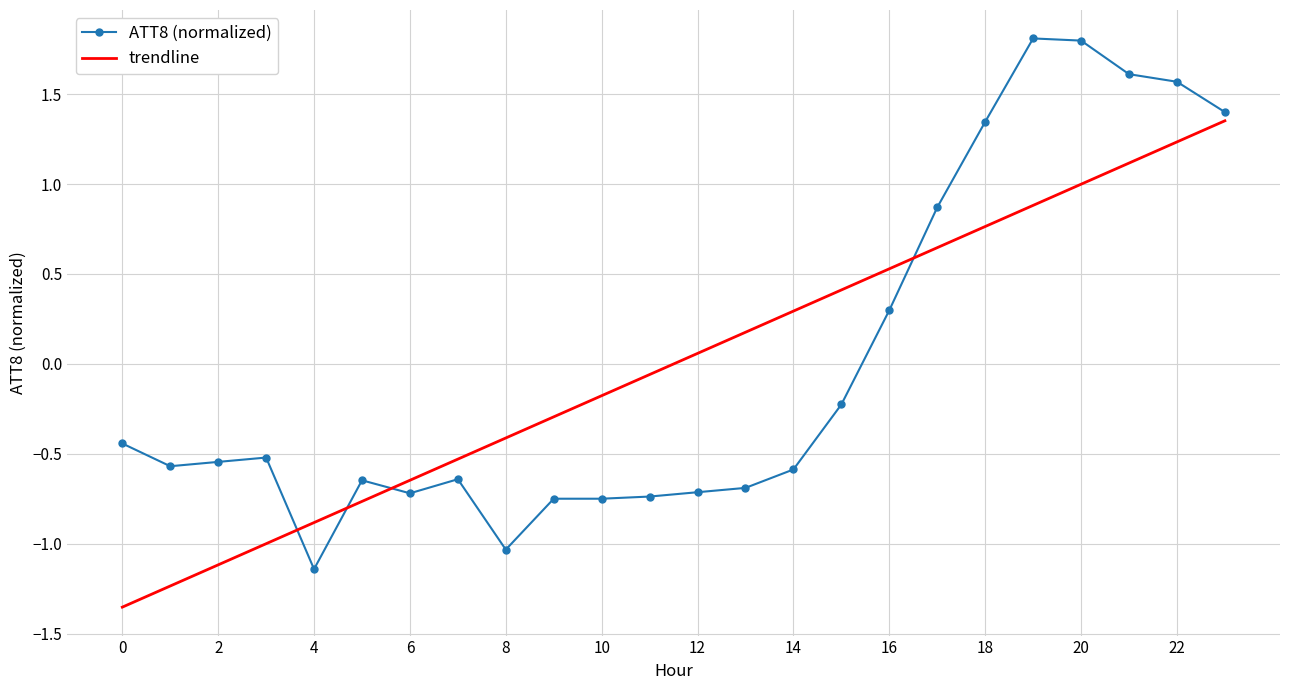

True or false: trendline and ATT8 (normalized) intersect in this chart.

True